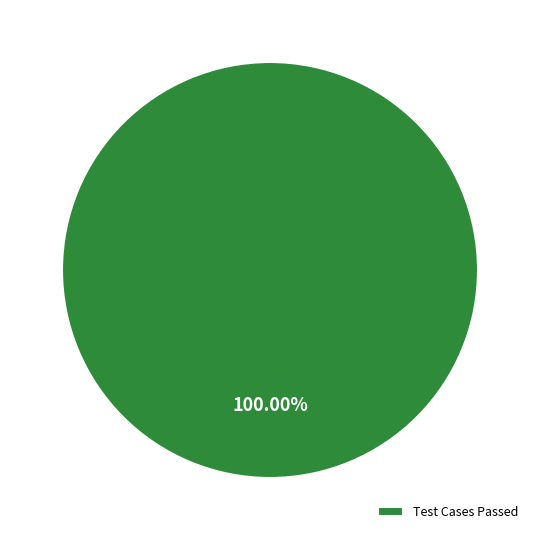

To the nearest percent, what portion does Test Cases Passed represent?

100%